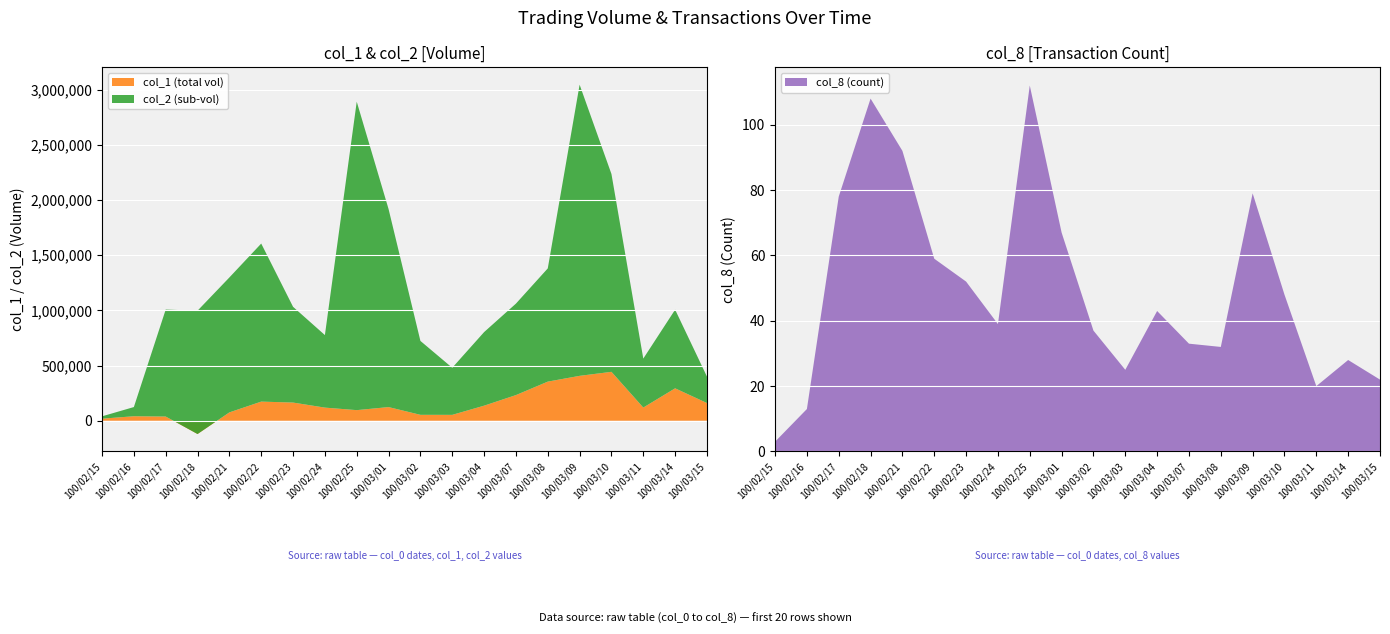

At which label is col_8 (count) closest to 57?

100/02/22